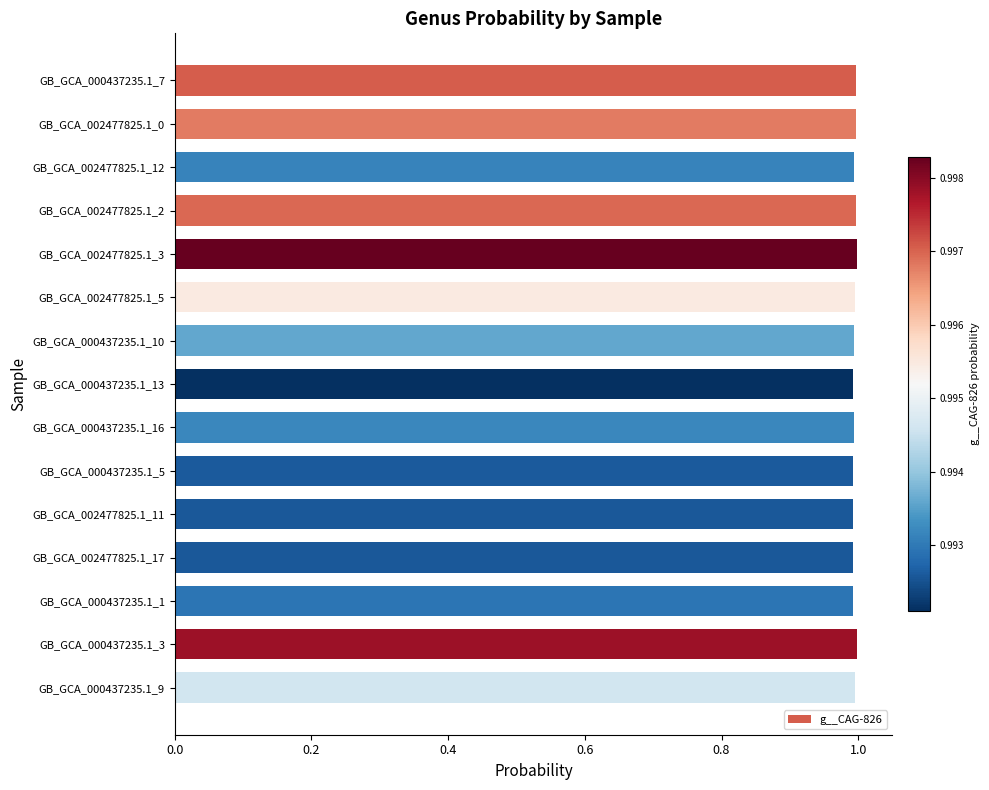

What is the greatest value displayed?

1.0